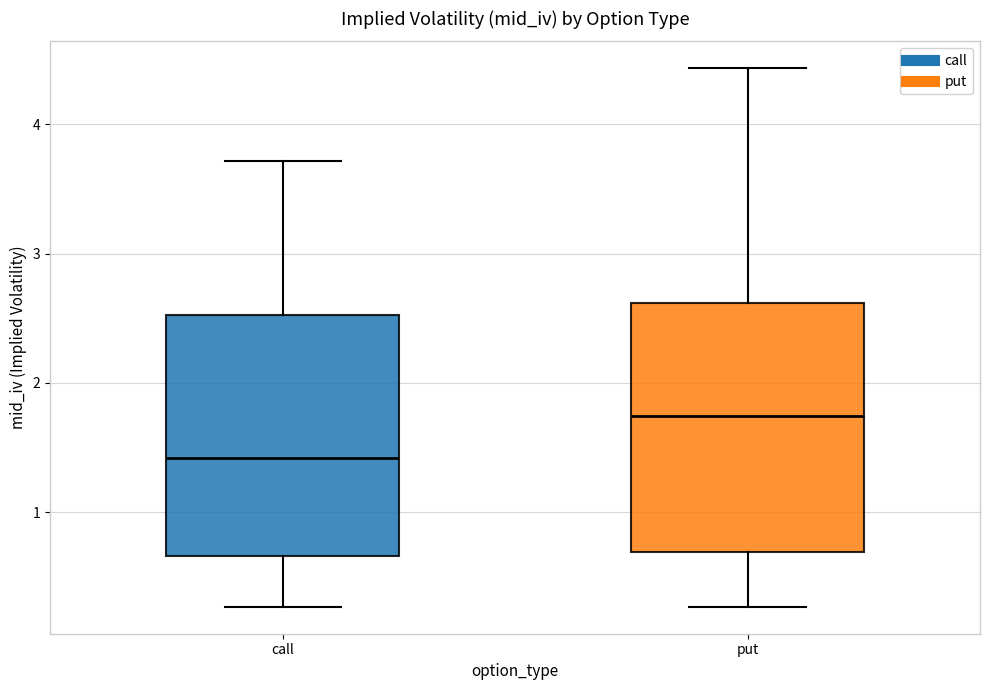

Which box has the highest median line?

put